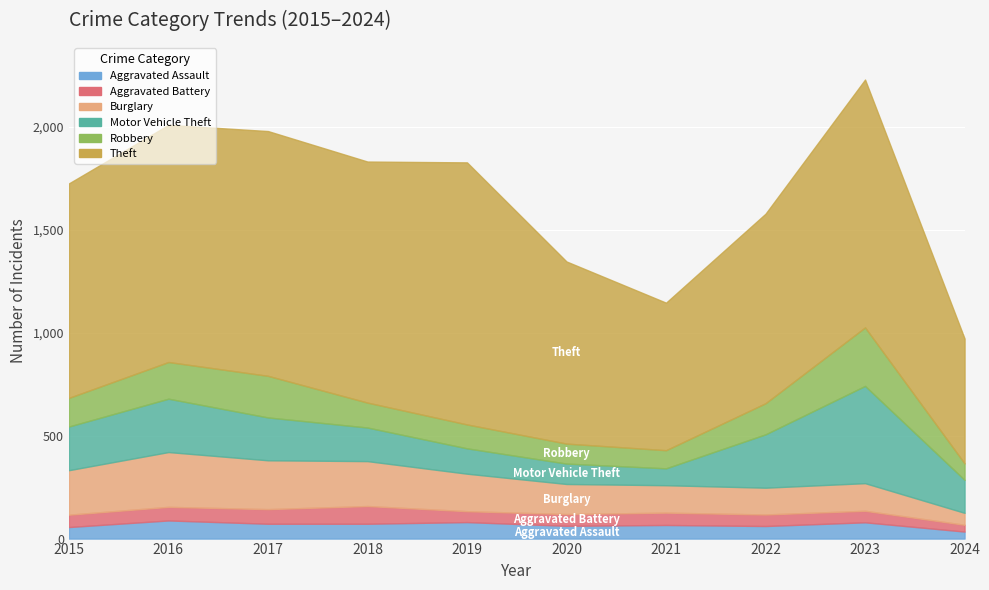

What is the minimum value for Aggravated Assault?

34